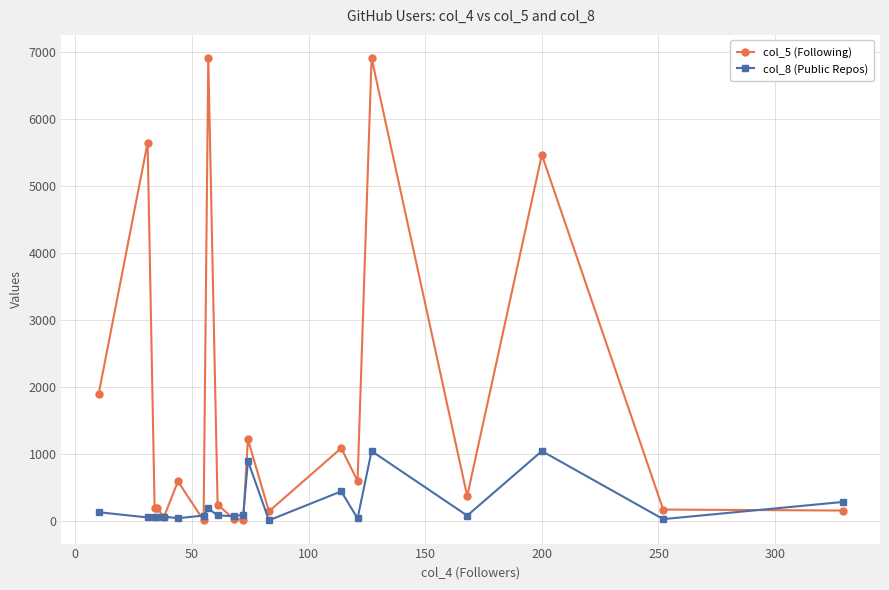

In col_5 (Following), how many points are higher than both neighbors (excluding endpoints)?

7